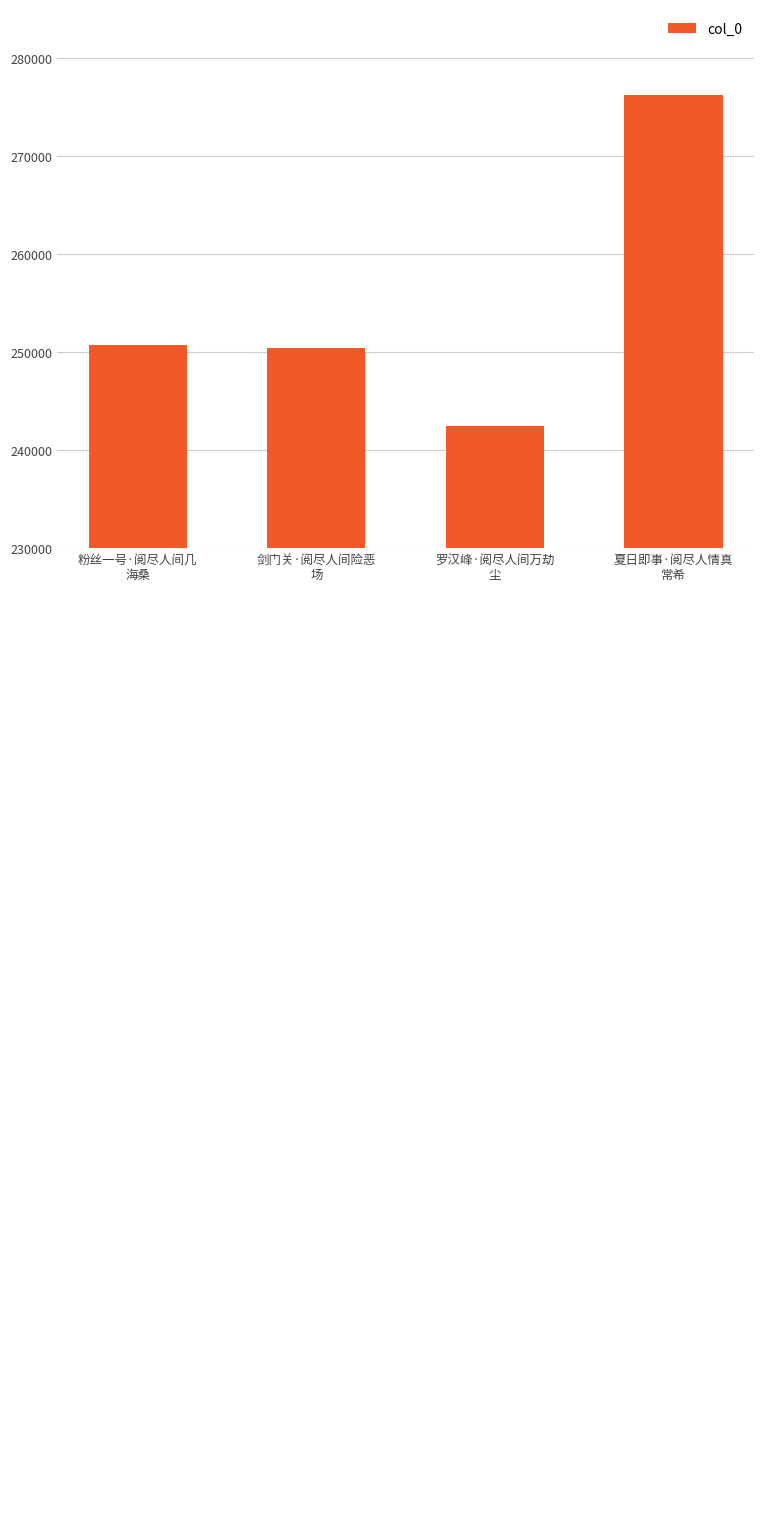

Are the bars horizontal?

No